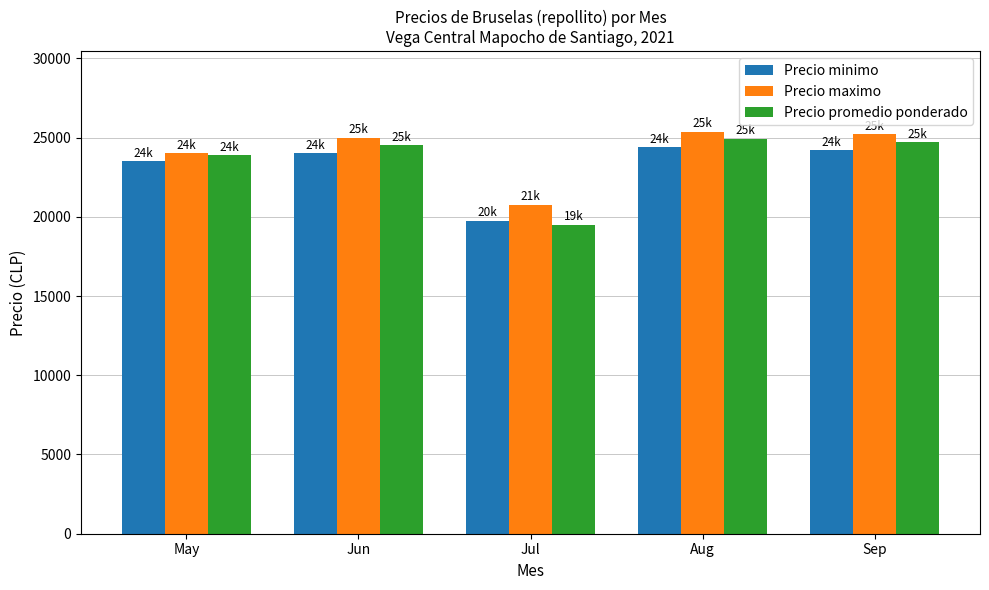

Is it true that Precio promedio ponderado equals 24930 at Aug?

True